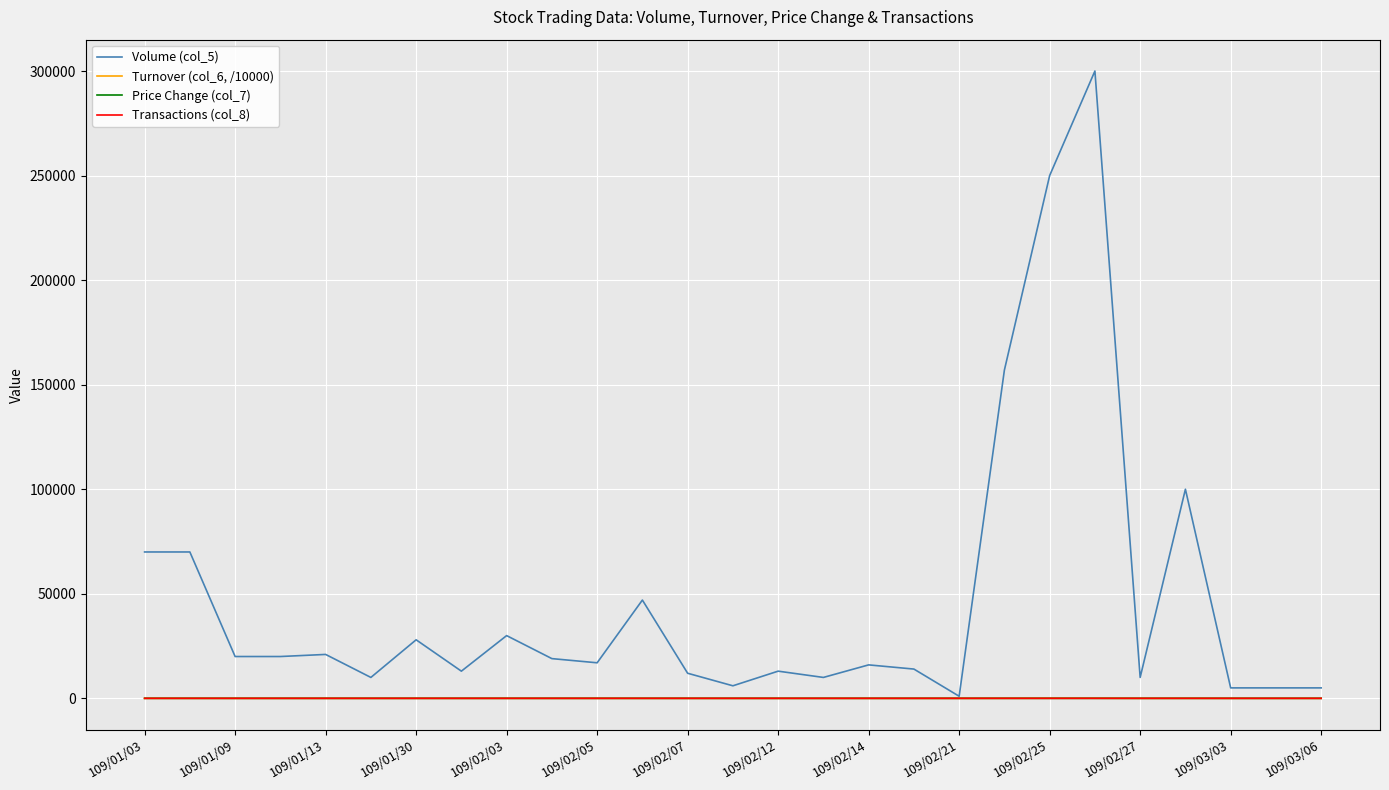

What is the maximum value for Volume (col_5)?

300000.0